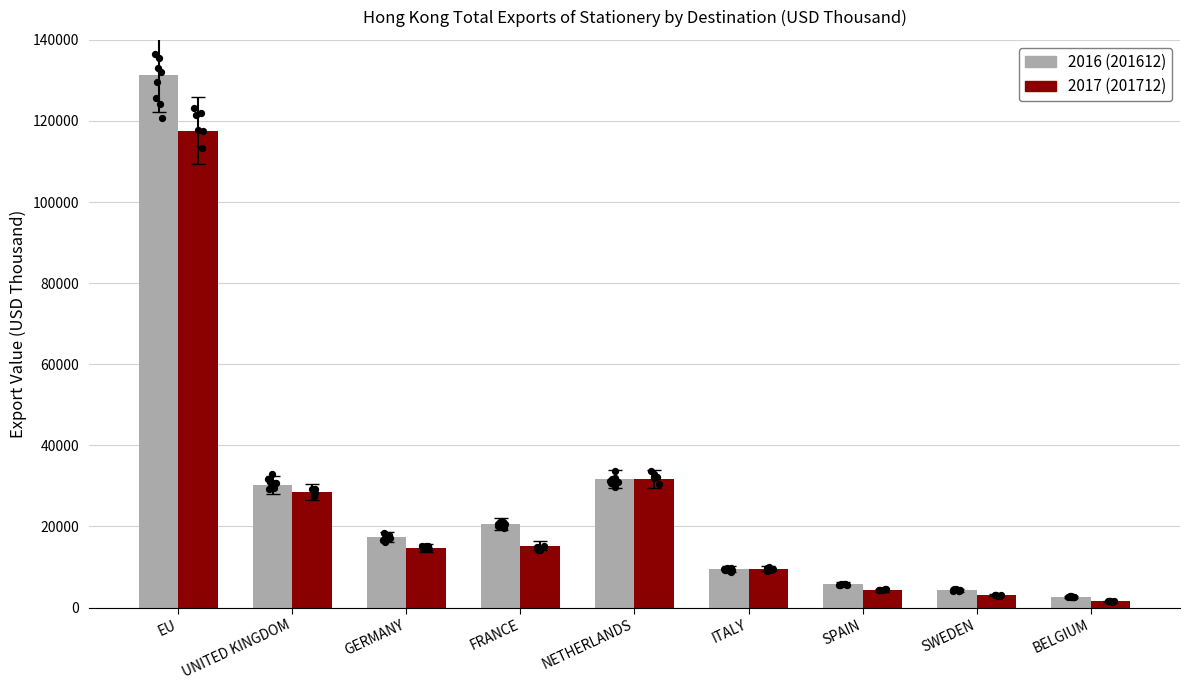

Which series has the largest Y range (max minus min)?

201612